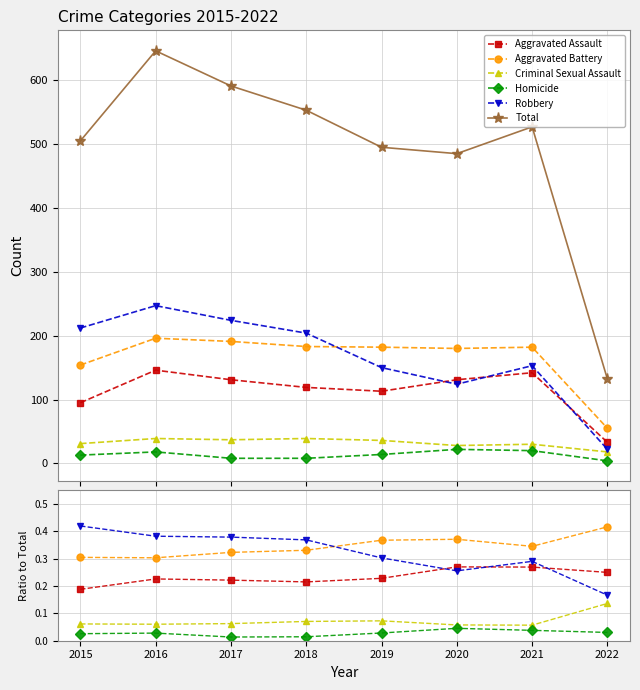

Reading left to right, what are all the values shown in this chart?

Aggravated Assault: 2015=0.2	2016=0.2	2017=0.2	2018=0.2	2019=0.2	2020=0.3	2021=0.3	2022=0.2
Aggravated Battery: 2015=0.3	2016=0.3	2017=0.3	2018=0.3	2019=0.4	2020=0.4	2021=0.3	2022=0.4
Criminal Sexual Assault: 2015=0.1	2016=0.1	2017=0.1	2018=0.1	2019=0.1	2020=0.1	2021=0.1	2022=0.1
Homicide: 2015=0.0	2016=0.0	2017=0.0	2018=0.0	2019=0.0	2020=0.0	2021=0.0	2022=0.0
Robbery: 2015=0.4	2016=0.4	2017=0.4	2018=0.4	2019=0.3	2020=0.3	2021=0.3	2022=0.2
Total: 2015=505.0	2016=646.0	2017=591.0	2018=553.0	2019=495.0	2020=485.0	2021=527.0	2022=132.0